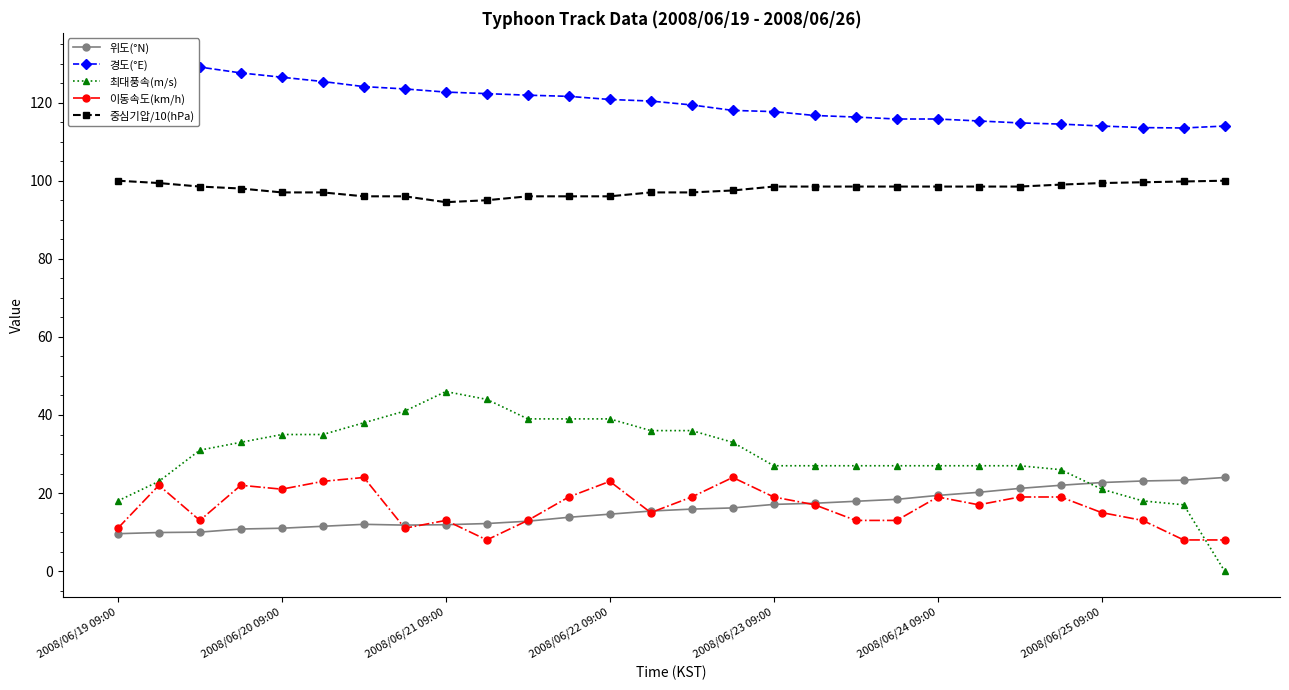

What is the value of the 경도(°E) point at the 21st from the left?

115.8